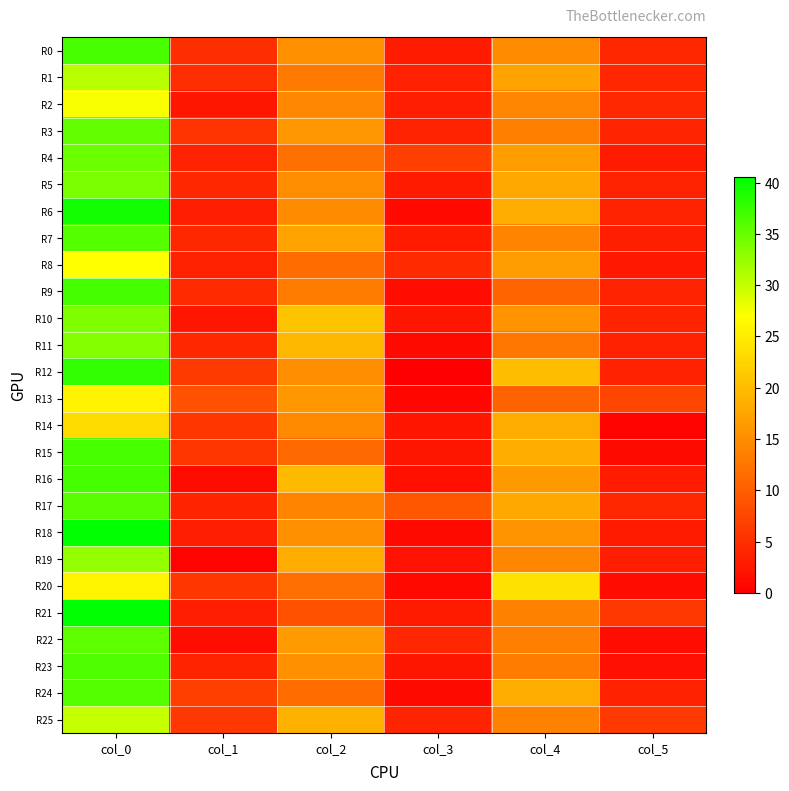

List the series in order of their peak value, highest first.

R18, R21, R6, R12, R9, R16, R0, R15, R23, R7, R24, R17, R22, R3, R4, R5, R10, R11, R19, R1, R25, R2, R8, R20, R13, R14